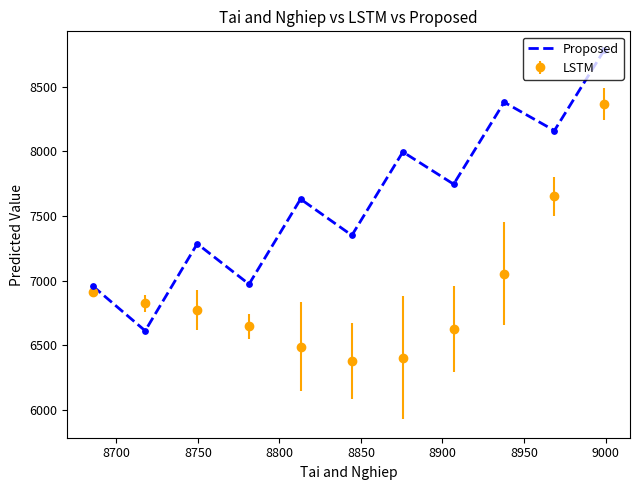

Which series has the widest spread of values?

Proposed